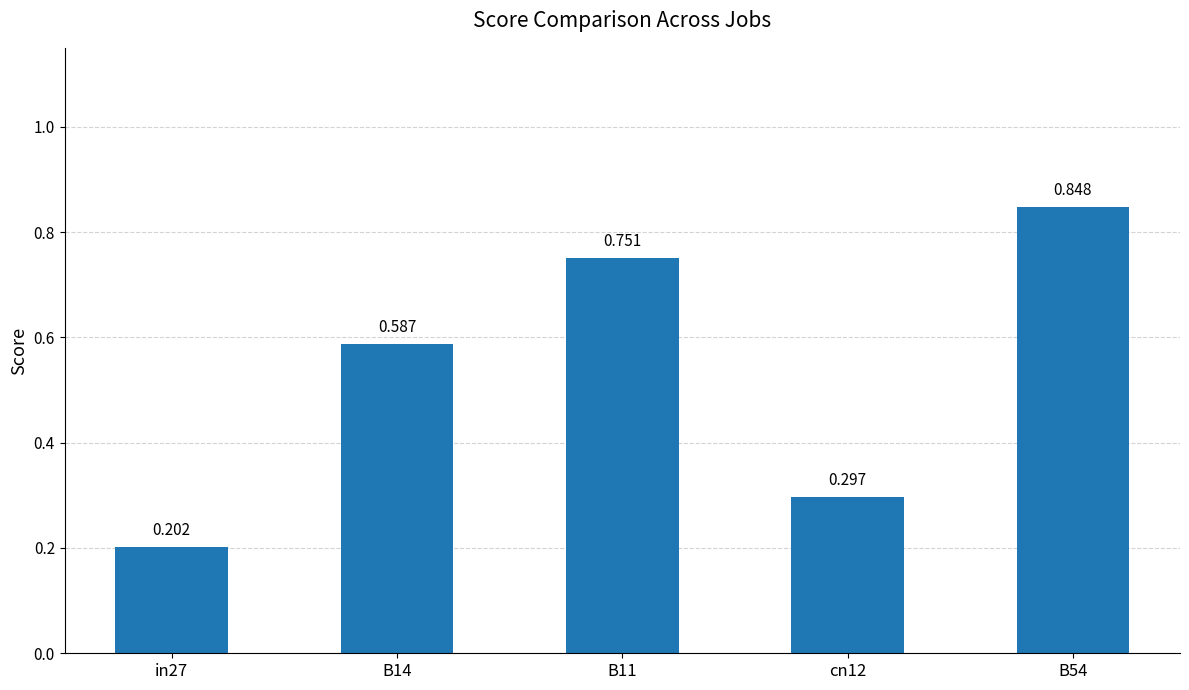

Count the number of categories in the chart.

5